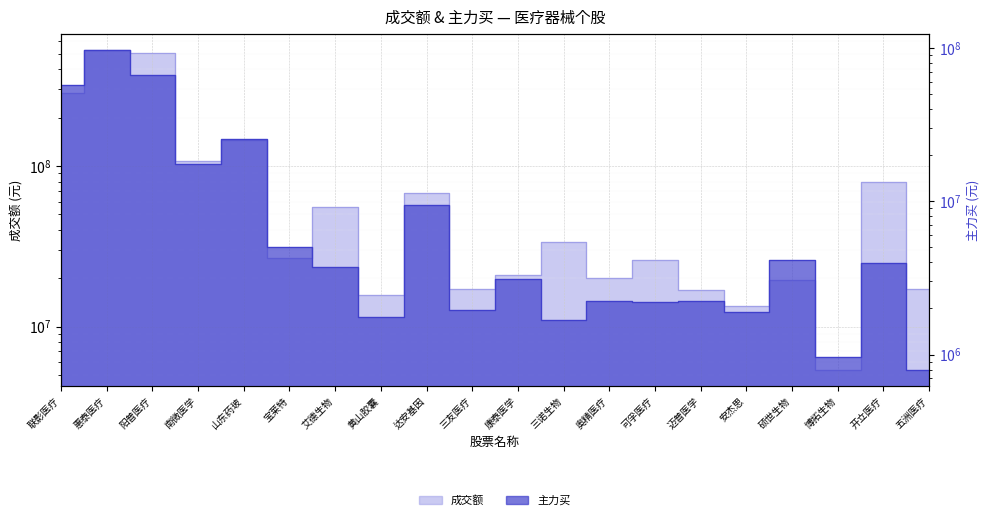

What are all the series names shown in the legend?

成交额, 主力买